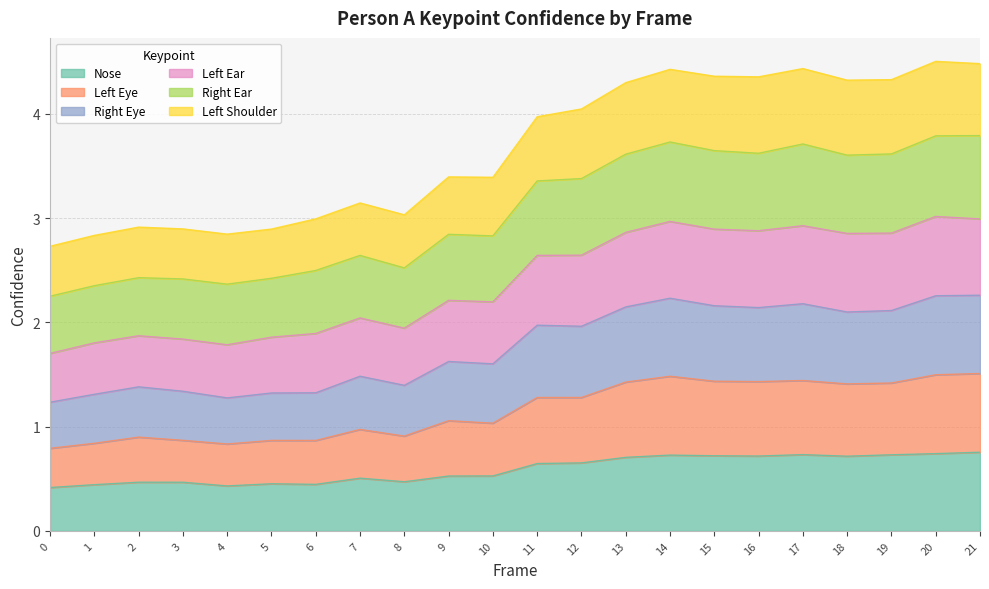

How many categories are shown in the chart?

22